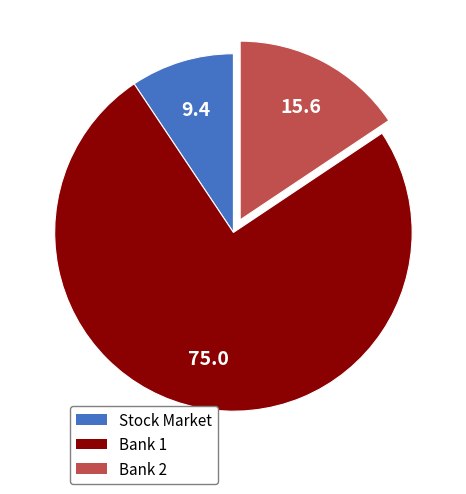

How many segments does this pie chart have?

3